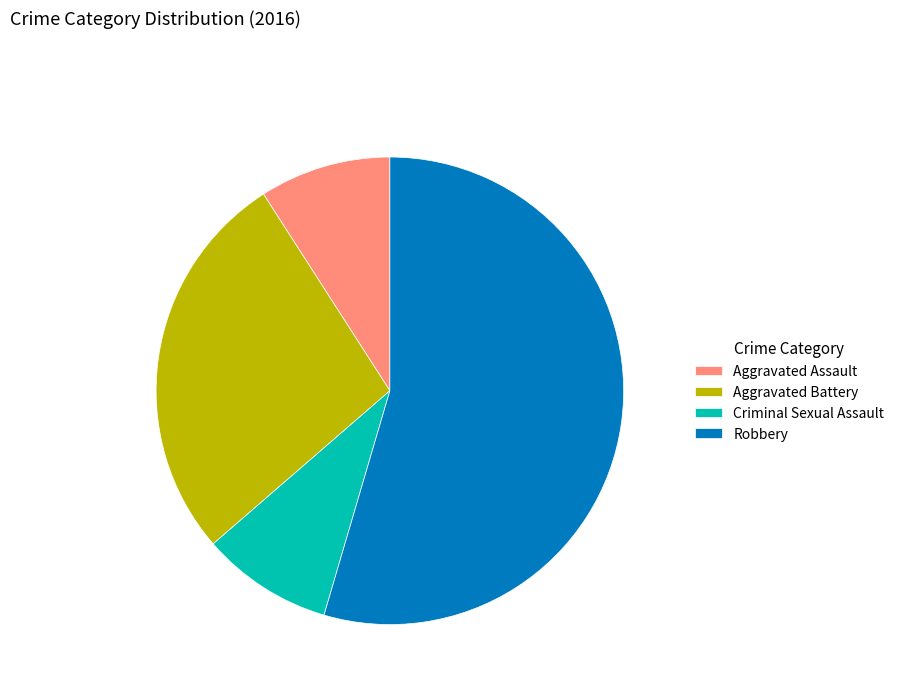

Which slice represents more than half of the pie?

Robbery